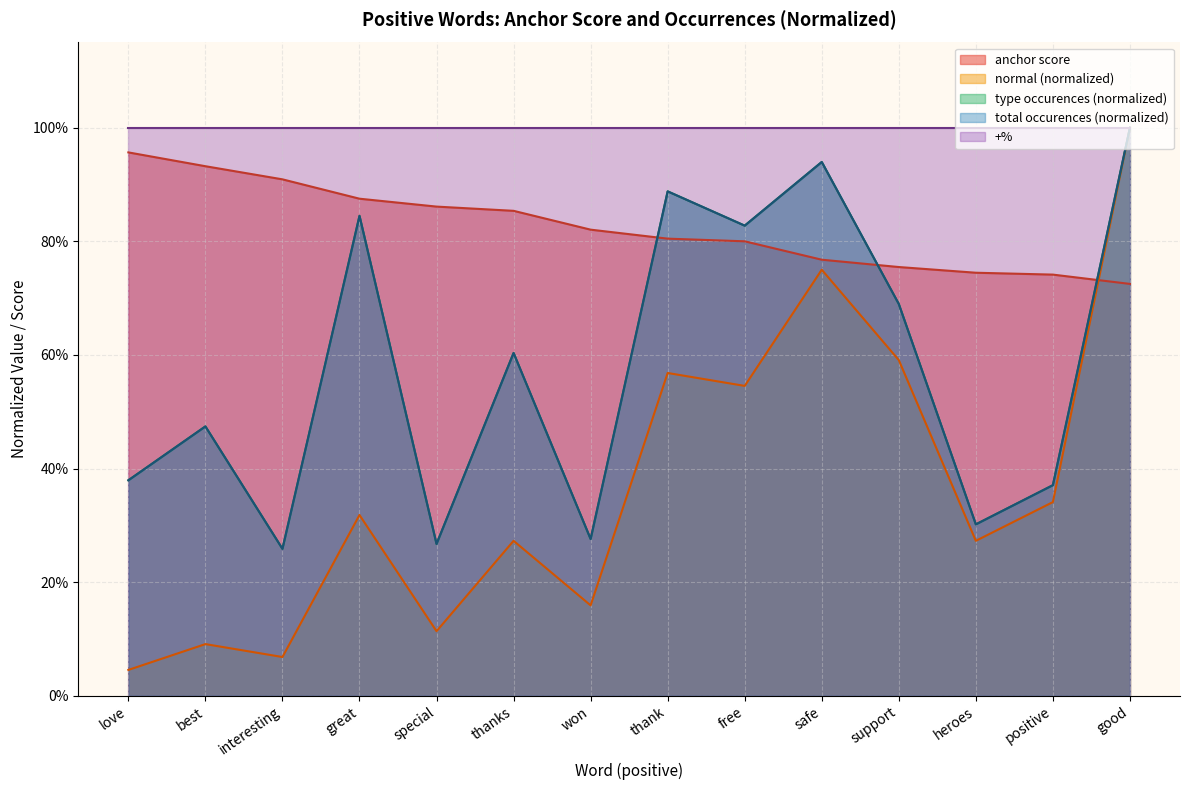

Reading right to left, what are all the values shown in this chart?

anchor score: 0.7	0.7	0.7	0.8	0.8	0.8	0.8	0.8	0.9	0.9	0.9	0.9	0.9	1.0
normal: 1.0	0.3	0.3	0.6	0.8	0.5	0.6	0.2	0.3	0.1	0.3	0.1	0.1	0.0
type occurences: 1.0	0.4	0.3	0.7	0.9	0.8	0.9	0.3	0.6	0.3	0.8	0.3	0.5	0.4
total occurences: 1.0	0.4	0.3	0.7	0.9	0.8	0.9	0.3	0.6	0.3	0.8	0.3	0.5	0.4